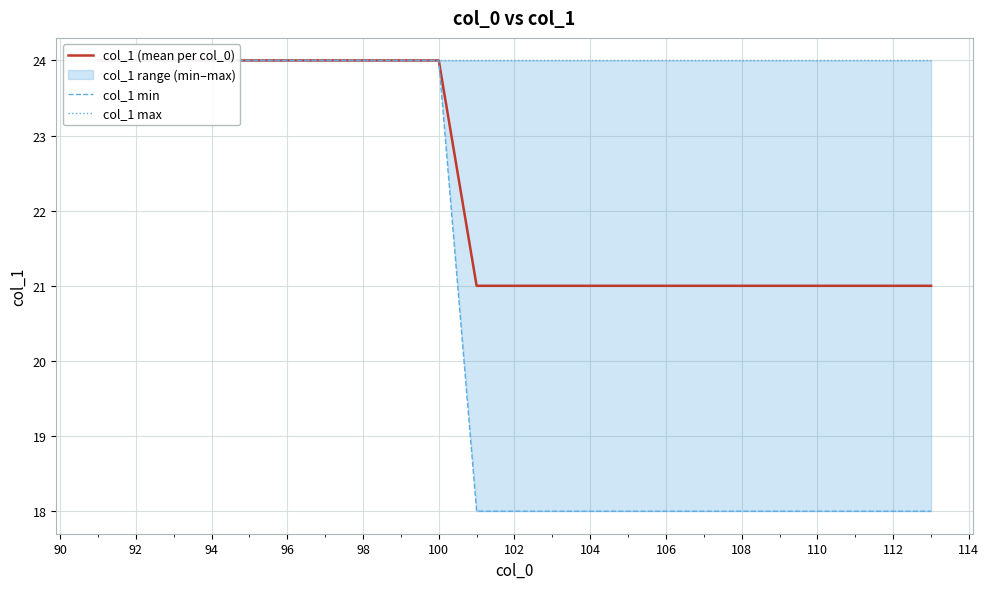

True or false: col_1 (mean per col_0) and col_1 min cross at least once.

False